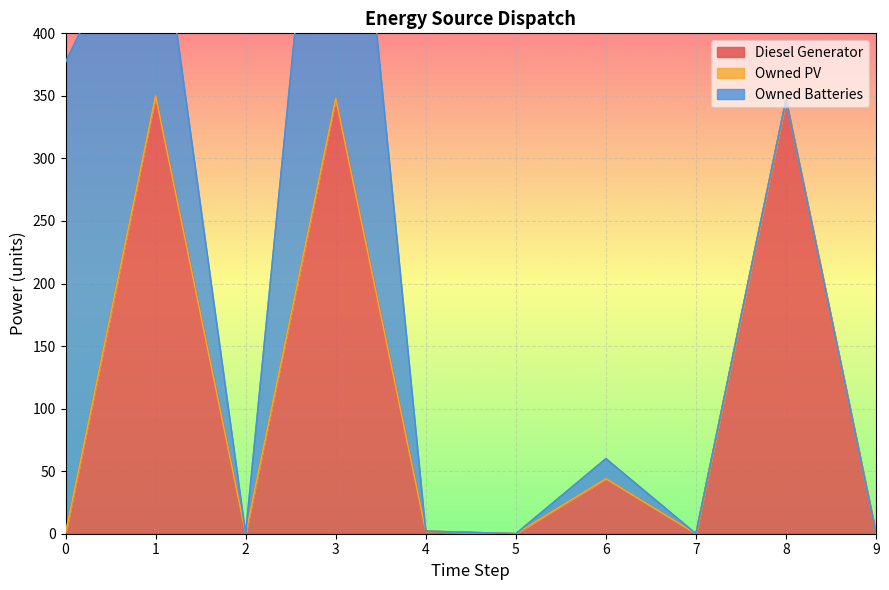

What are all the series names shown in the legend?

Diesel Generator, Owned PV, Owned Batteries